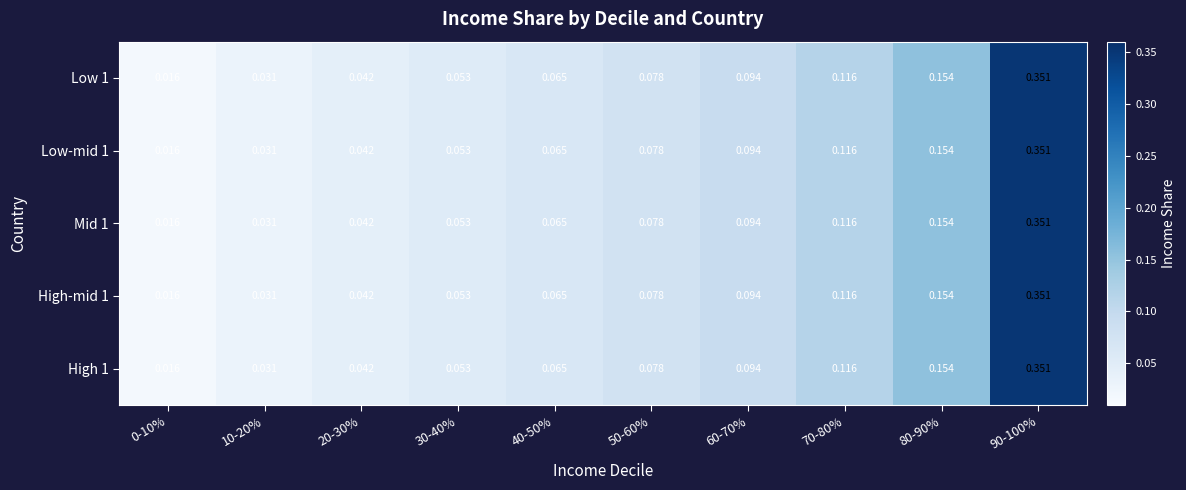

Is the value of High 1 at 30-40% greater than the value of Mid 1 at 0-10%?

Yes